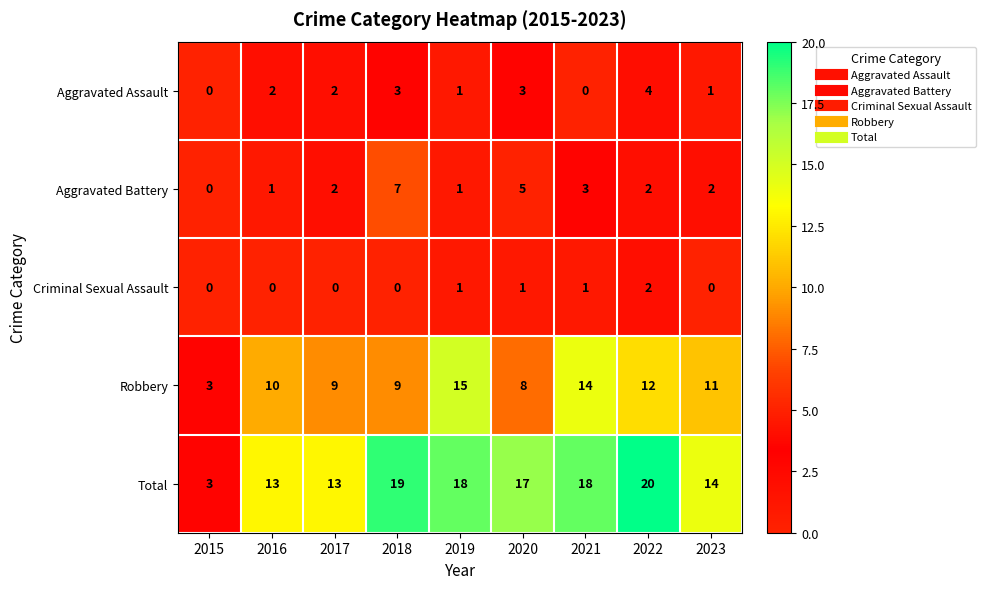

True or false: Aggravated Assault has a value of 0 at 2015.

True